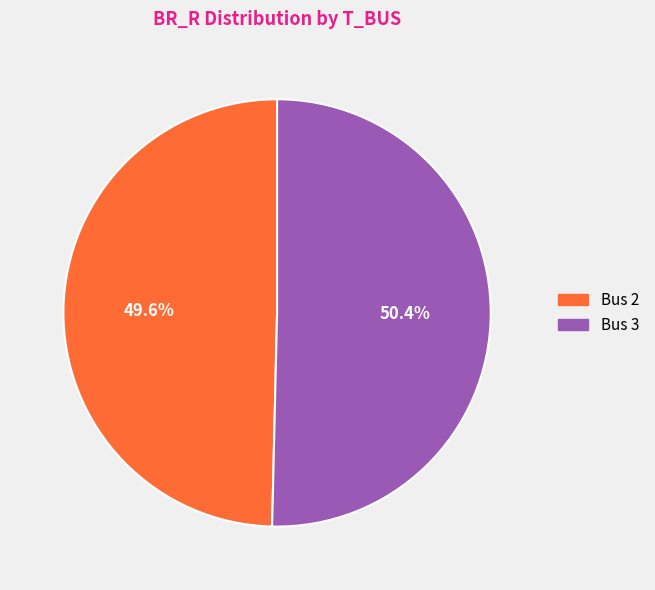

How many segments does this pie chart have?

2